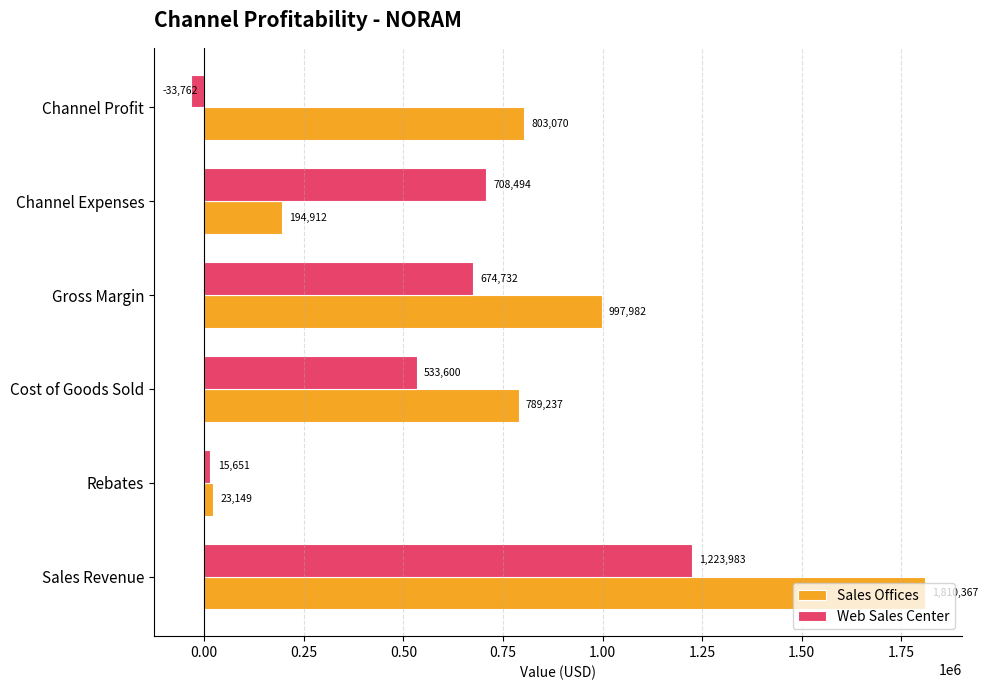

How many series are shown in this chart?

2